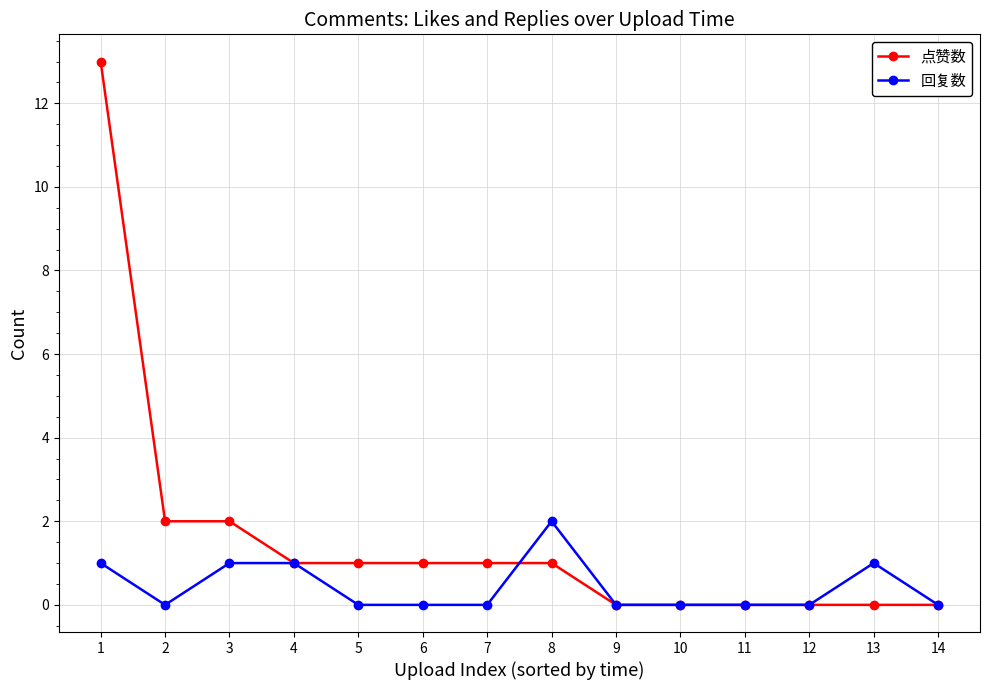

True or false: 点赞数 has a value of 3 at 1.

False